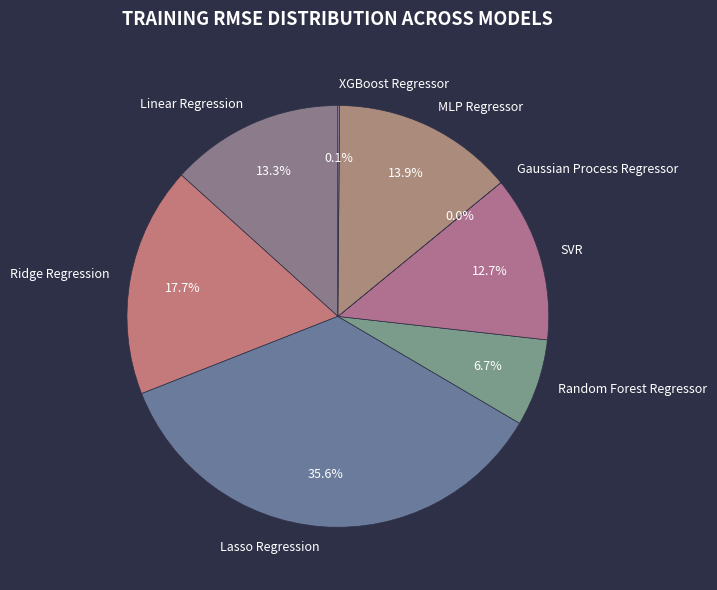

To the nearest percent, what is the difference between the largest and smallest slice percentages?

36%